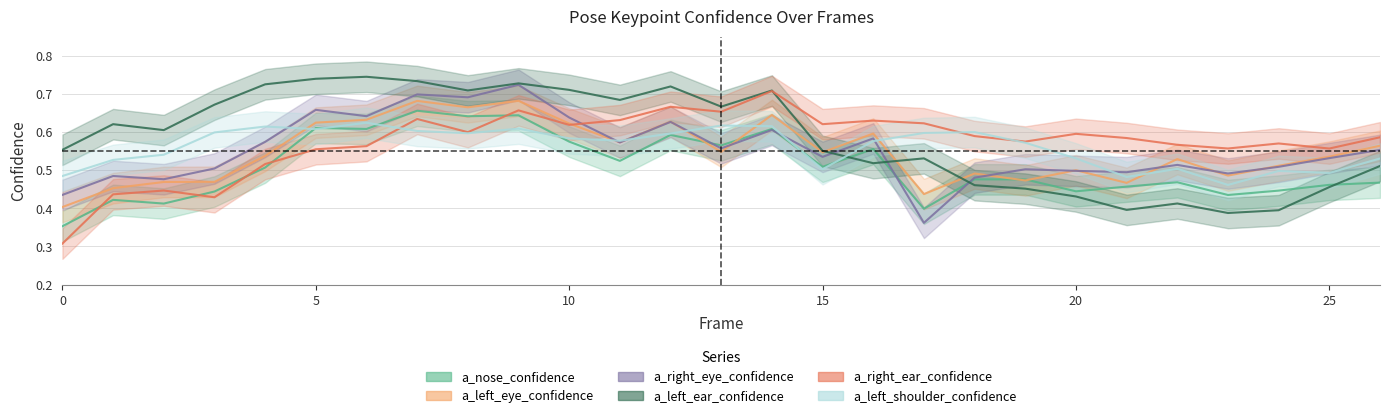

What is the value of the a_right_ear_confidence point at the 7th from the left?

0.6